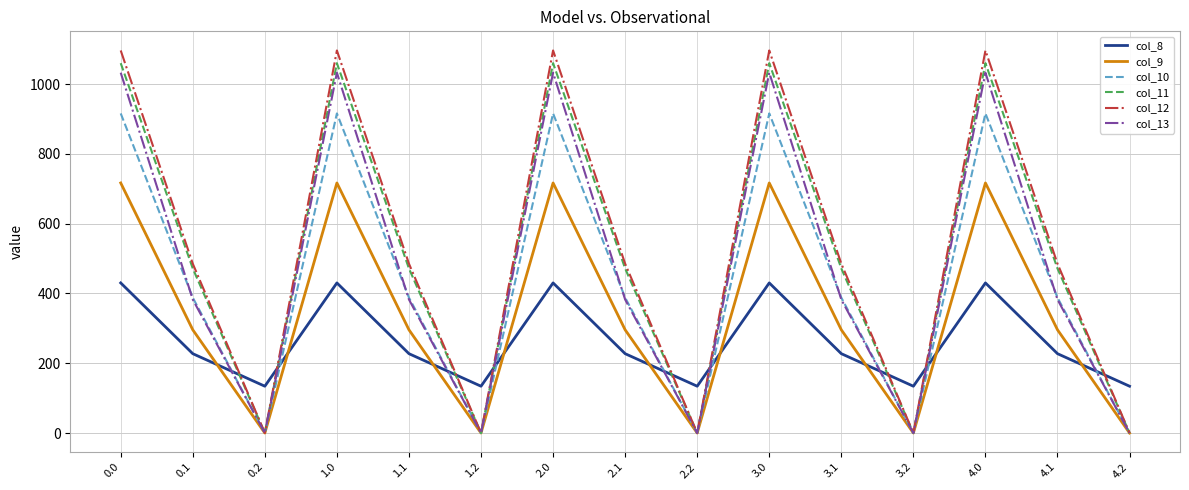

Is the value of col_11 at 4.1 greater than the value of col_8 at 3.1?

Yes